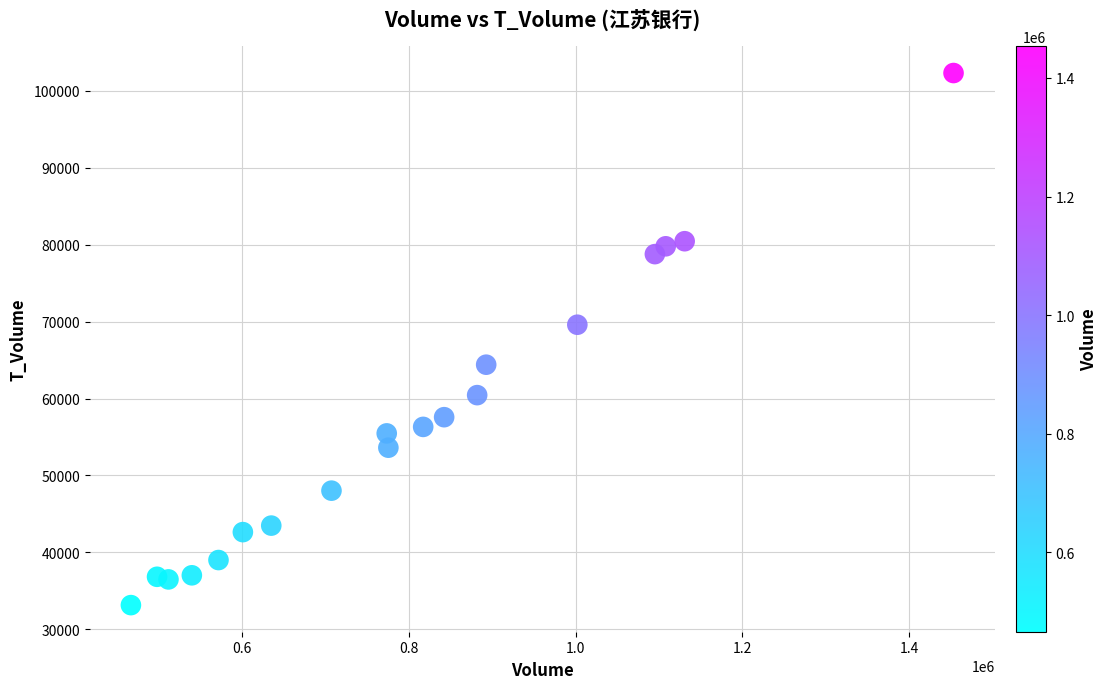

What Y value in the scatter plot is closest to 67735?

69601